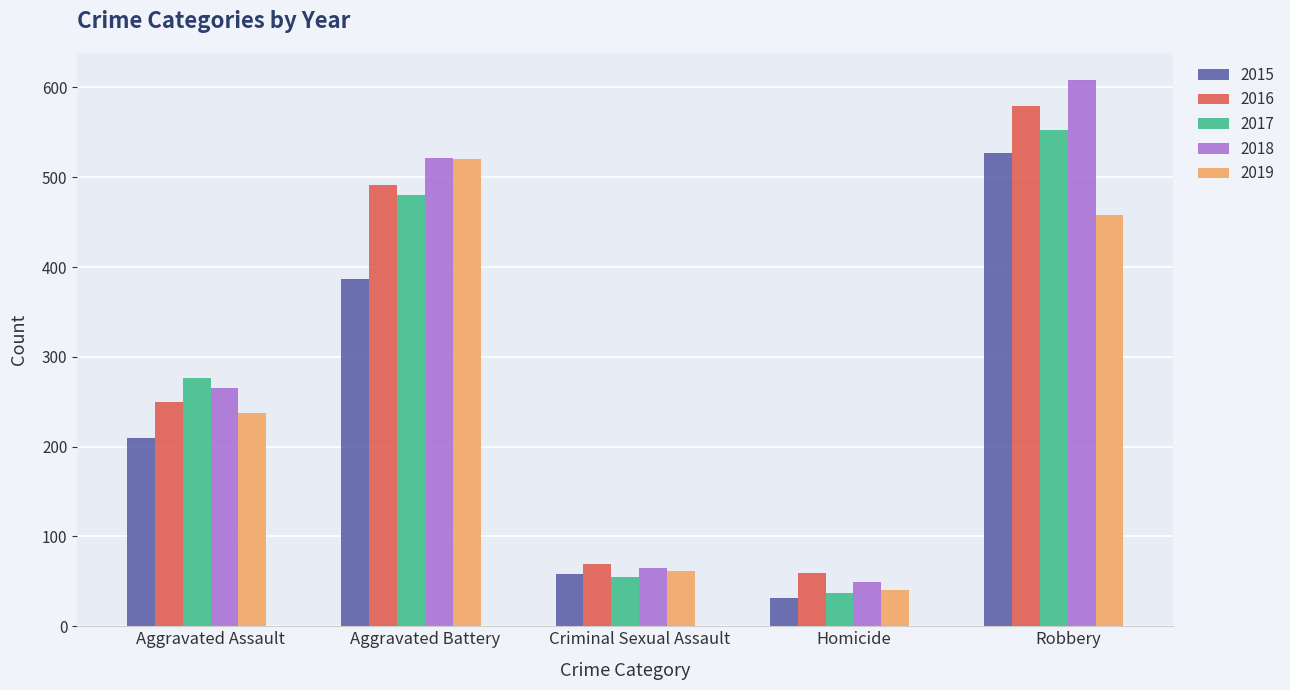

Which category has the highest value in the 2015 series?

Robbery